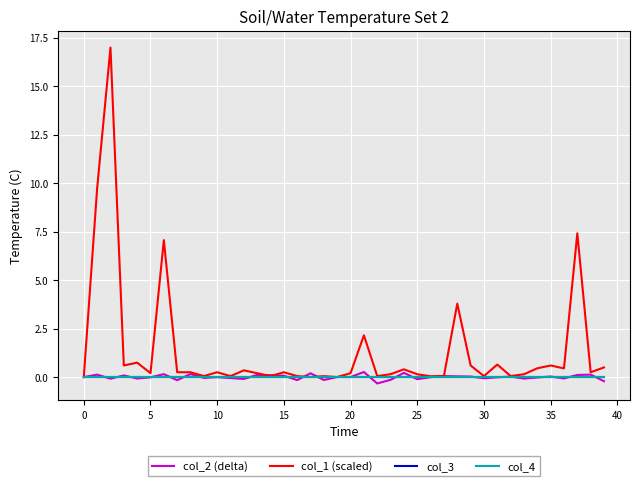

Does the chart have visible grid lines?

Yes